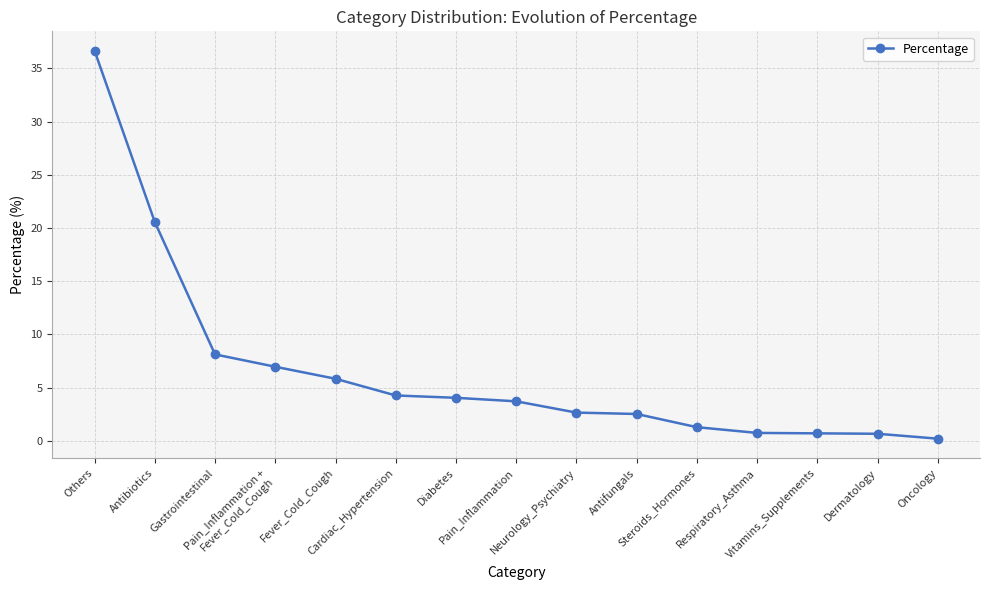

What is the greatest value displayed?

36.7